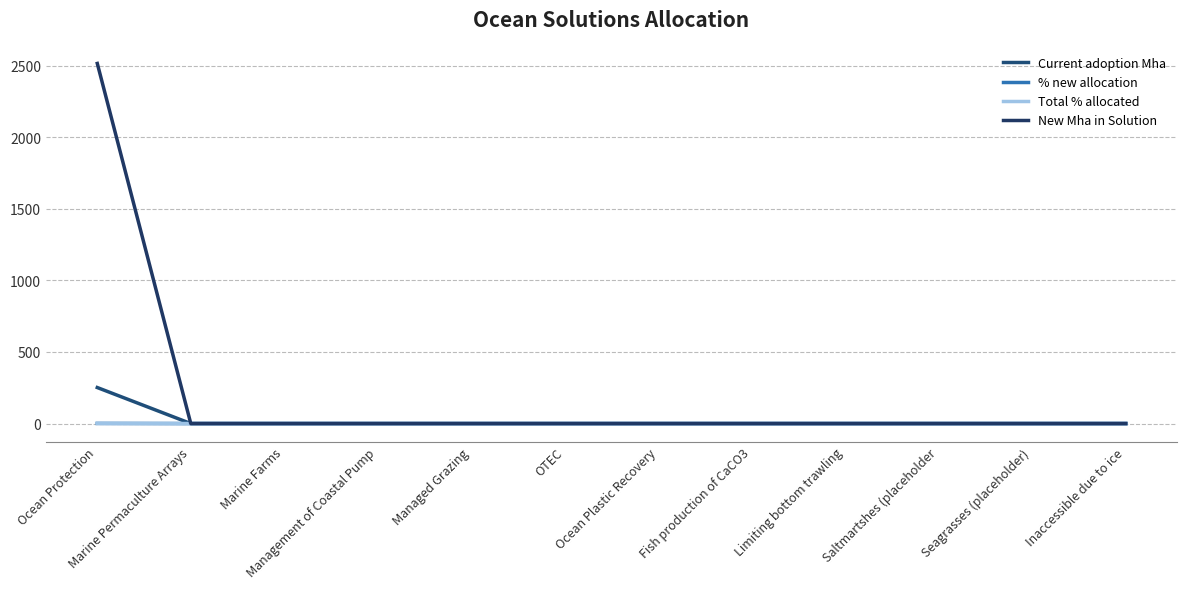

True or false: Total % allocated and Current adoption Mha cross at least once.

False